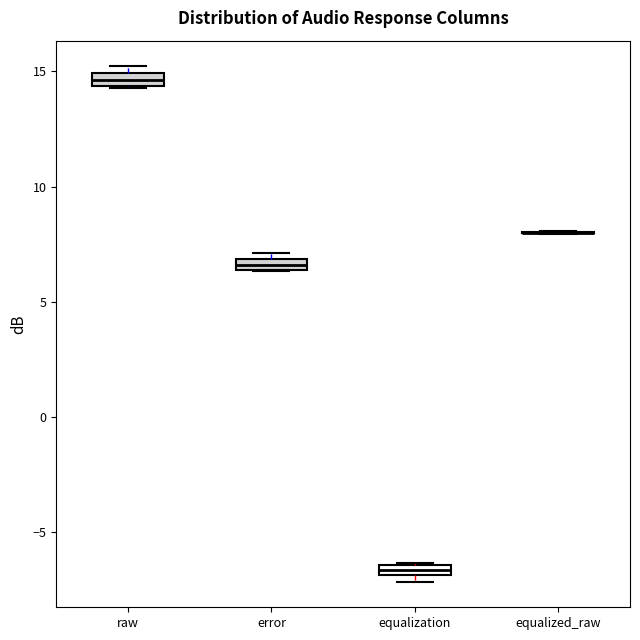

Where is the lower edge of the box for error on the y-axis? The values are not printed on the chart, so give them approximately, as read against the axis.

6.5